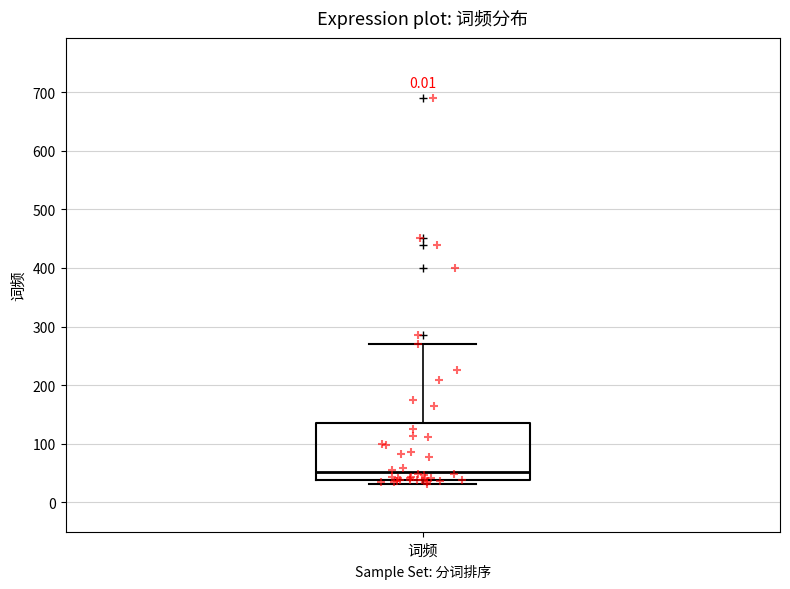

Read this box plot against the y-axis: the position of the median line, the range covered by the box, and the ends of both whiskers. The values are not printed on the chart, so give them approximately, as read against the axis.

median 50, box 40 to 140, whiskers 30 to 270